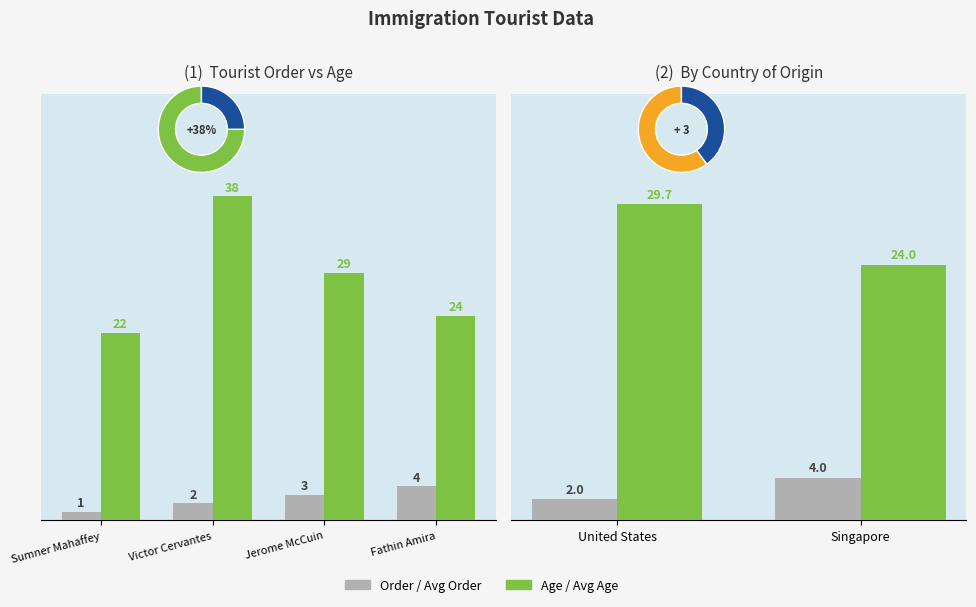

How many groups of bars are there?

4